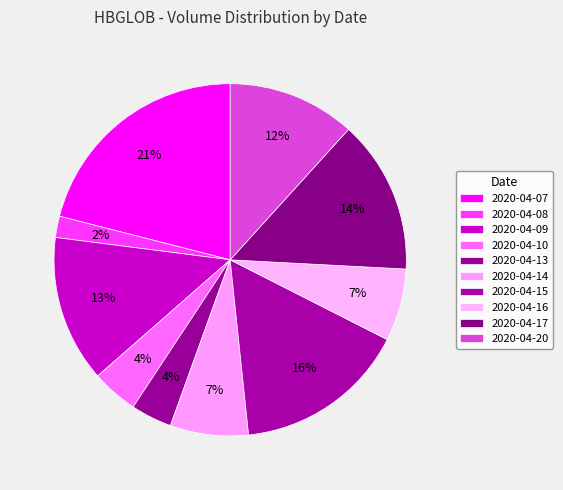

Which category has the smallest portion of the pie?

2020-04-08